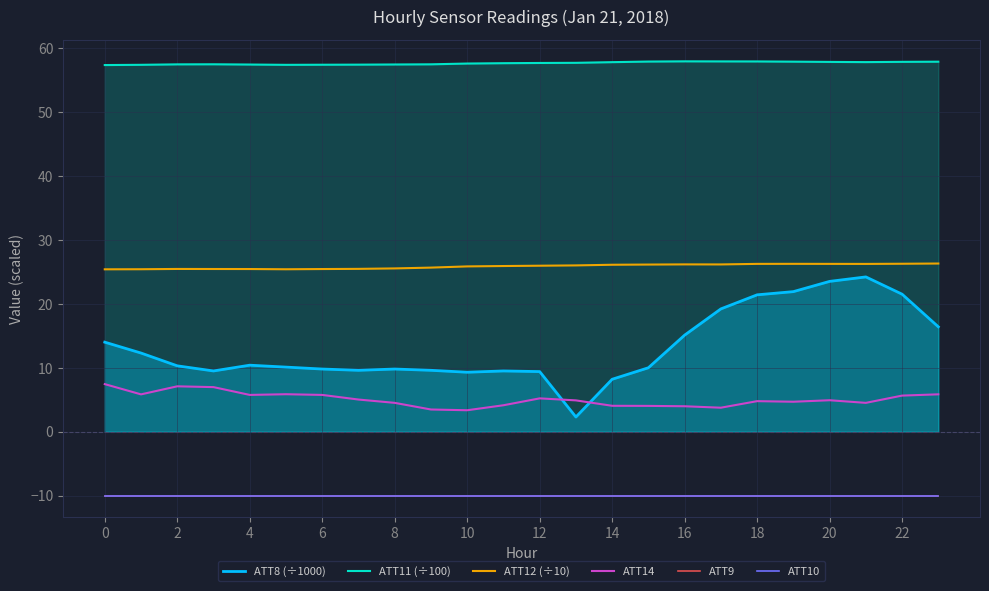

Reading left to right, what are all the values shown in this chart?

ATT8 (÷1000): 14.0	12.3	10.3	9.5	10.4	10.1	9.8	9.6	9.8	9.6	9.3	9.5	9.4	2.3	8.2	10.0	15.1	19.2	21.4	21.9	23.5	24.2	21.5	16.4
ATT11 (÷100): 57.3	57.4	57.4	57.4	57.4	57.4	57.4	57.4	57.4	57.4	57.6	57.6	57.6	57.7	57.8	57.9	57.9	57.9	57.9	57.8	57.8	57.8	57.8	57.8
ATT12 (÷10): 25.4	25.4	25.4	25.4	25.4	25.4	25.4	25.5	25.5	25.7	25.8	25.9	25.9	26.0	26.1	26.1	26.2	26.2	26.2	26.2	26.2	26.2	26.3	26.3
ATT14: 7.4	5.8	7.1	7.0	5.8	5.9	5.8	5.0	4.5	3.5	3.4	4.1	5.2	4.9	4.1	4.0	4.0	3.8	4.8	4.7	4.9	4.5	5.6	5.8
ATT9: -10.0	-10.0	-10.0	-10.0	-10.0	-10.0	-10.0	-10.0	-10.0	-10.0	-10.0	-10.0	-10.0	-10.0	-10.0	-10.0	-10.0	-10.0	-10.0	-10.0	-10.0	-10.0	-10.0	-10.0
ATT10: -10.0	-10.0	-10.0	-10.0	-10.0	-10.0	-10.0	-10.0	-10.0	-10.0	-10.0	-10.0	-10.0	-10.0	-10.0	-10.0	-10.0	-10.0	-10.0	-10.0	-10.0	-10.0	-10.0	-10.0